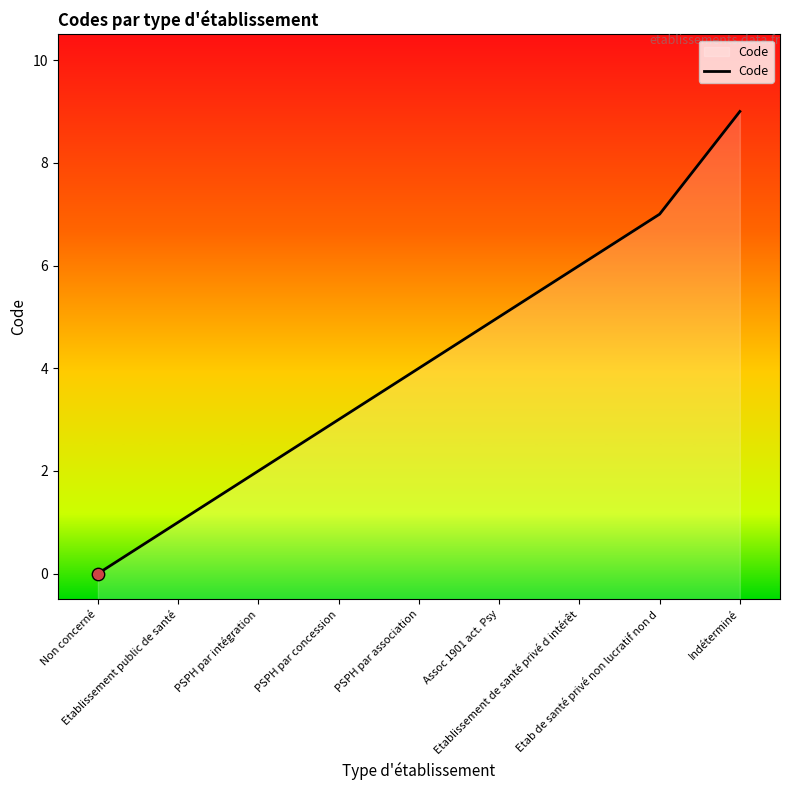

What is the change in value from Etablissement public de santé to Assoc 1901 act. Psy?

+4